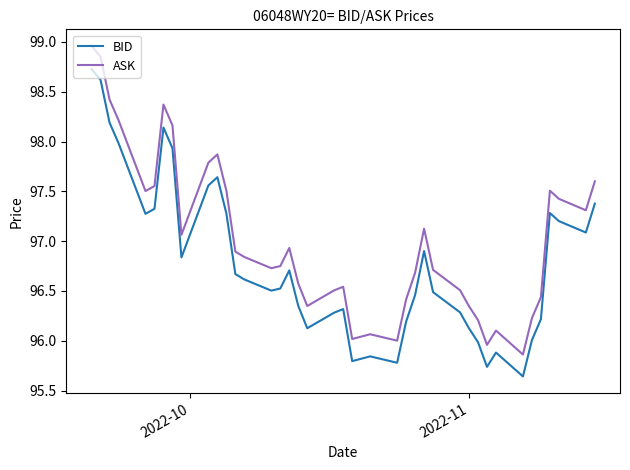

What is the difference between the maximum and minimum values in the BID series?

3.1